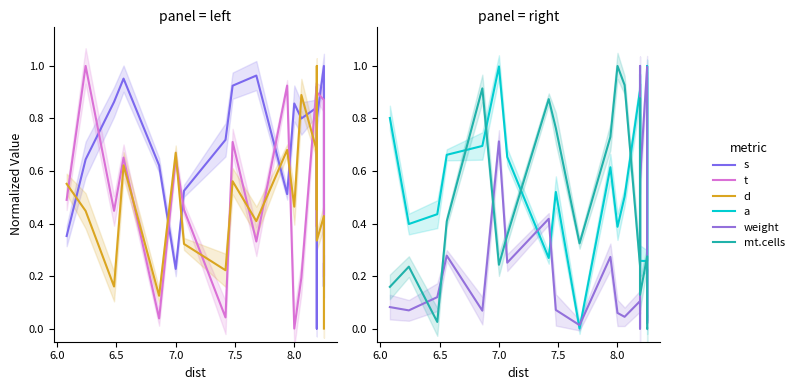

What is the value of the a point at the 7th from the left?

0.7